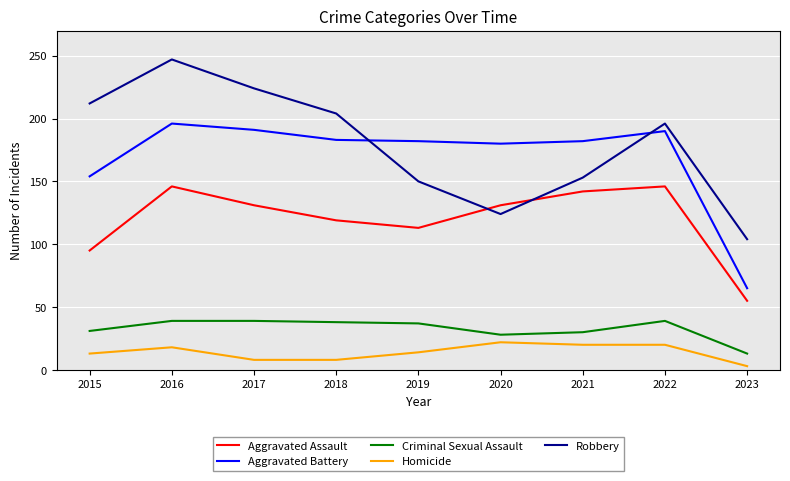

What is the approximate value of Robbery at 2022, to the nearest 50?

200